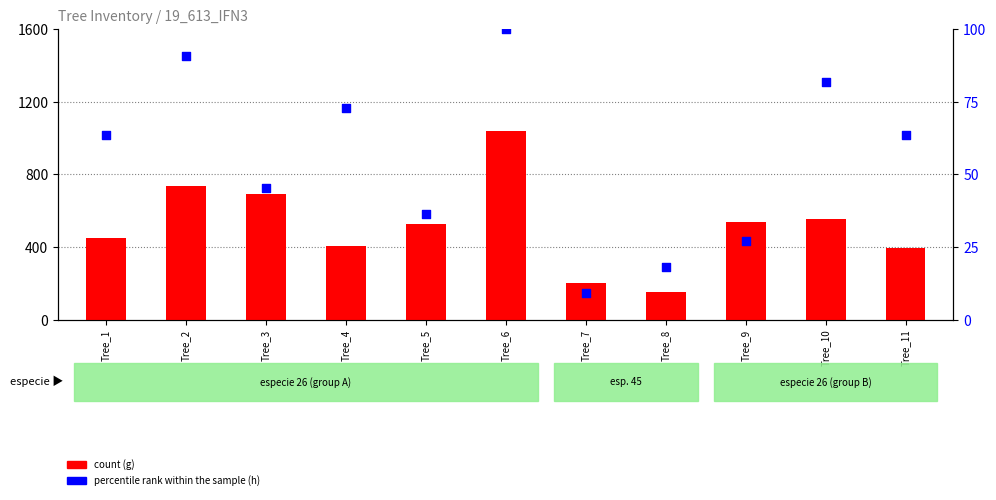

What are all the series names shown in the legend?

count, percentile rank within the sample